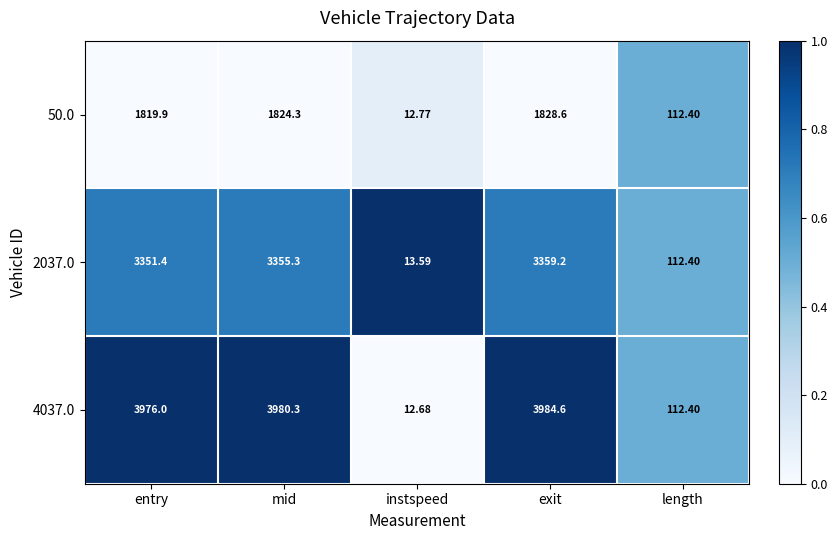

Which label corresponds to the smallest value in the chart?

instspeed